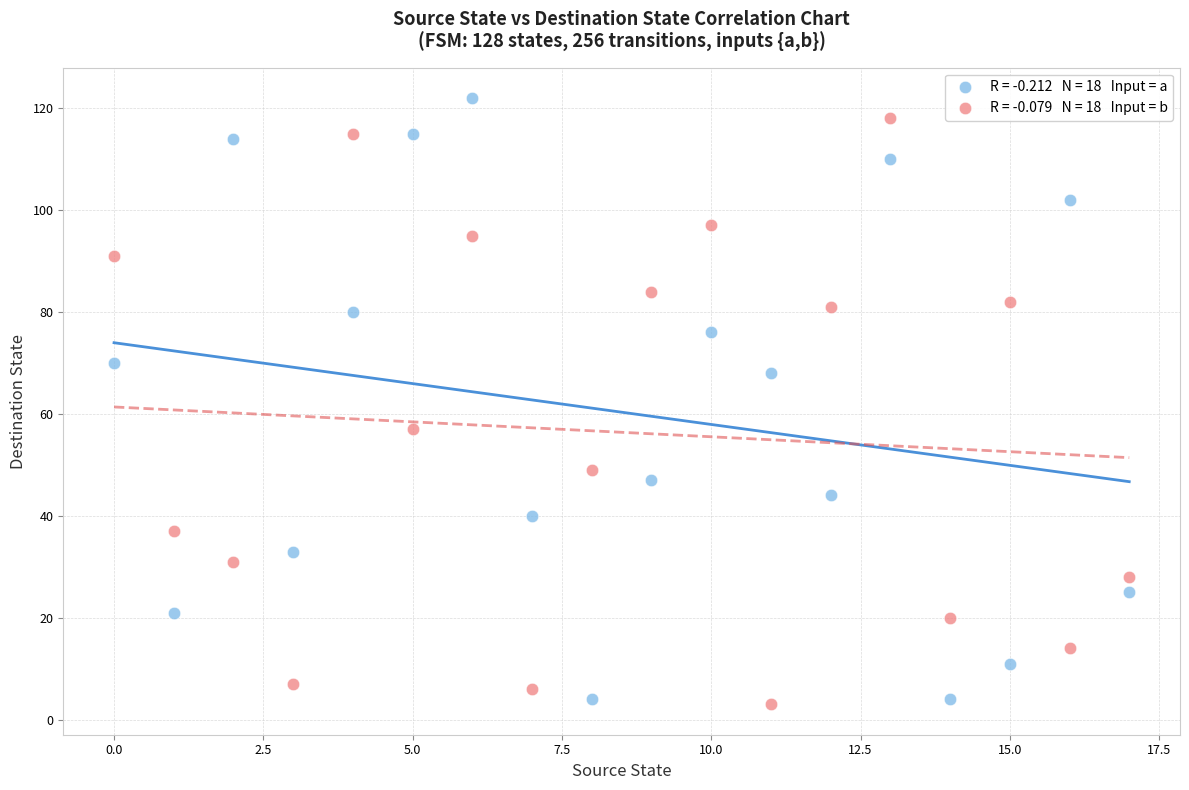

Across all data points, what is the range of Y values (max minus min)?

119